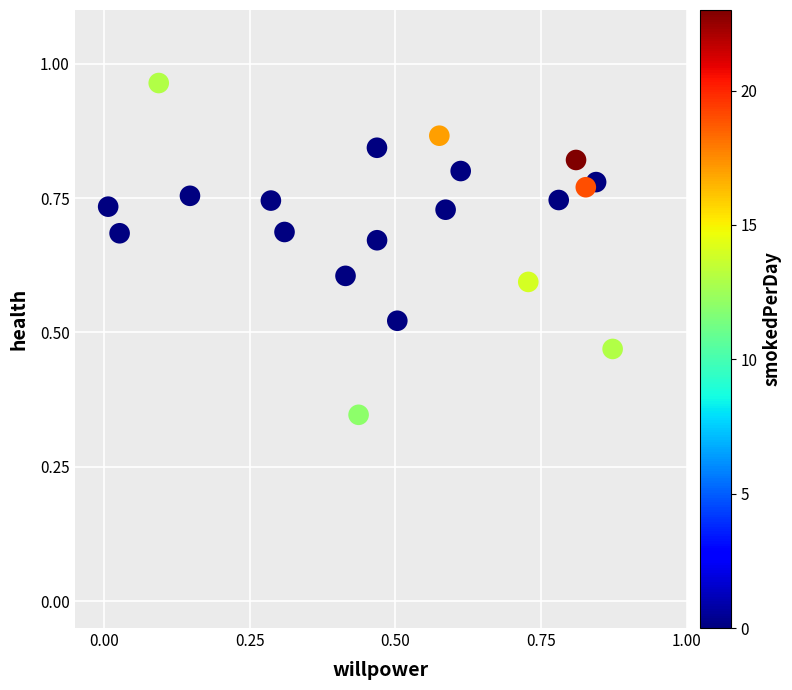

What is the range of Y values (max minus min)?

0.6